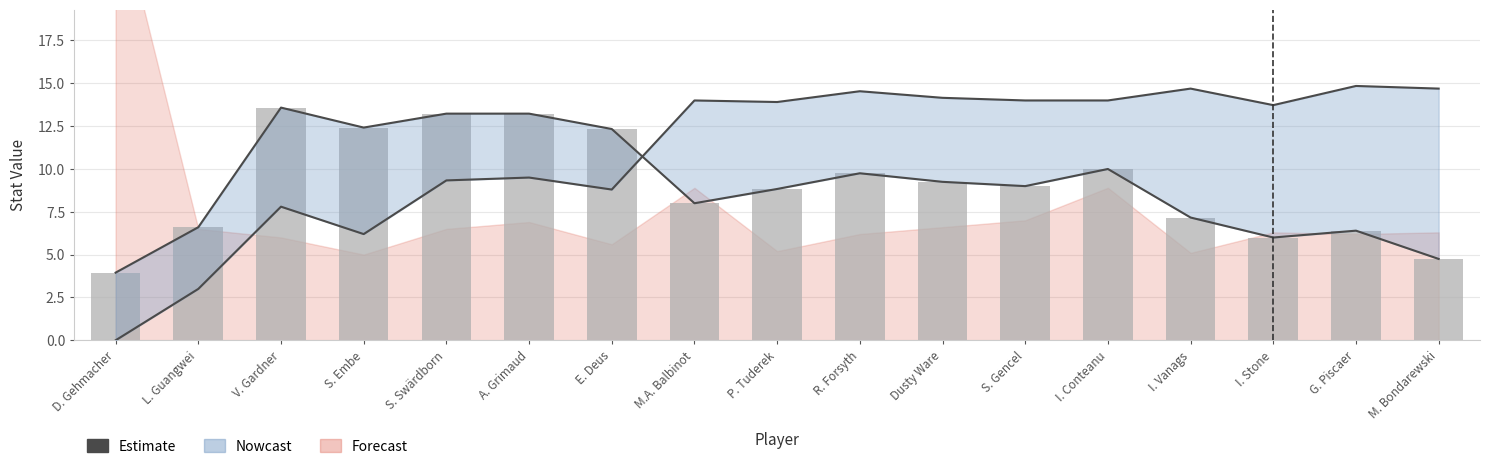

How many groups of bars are there?

17